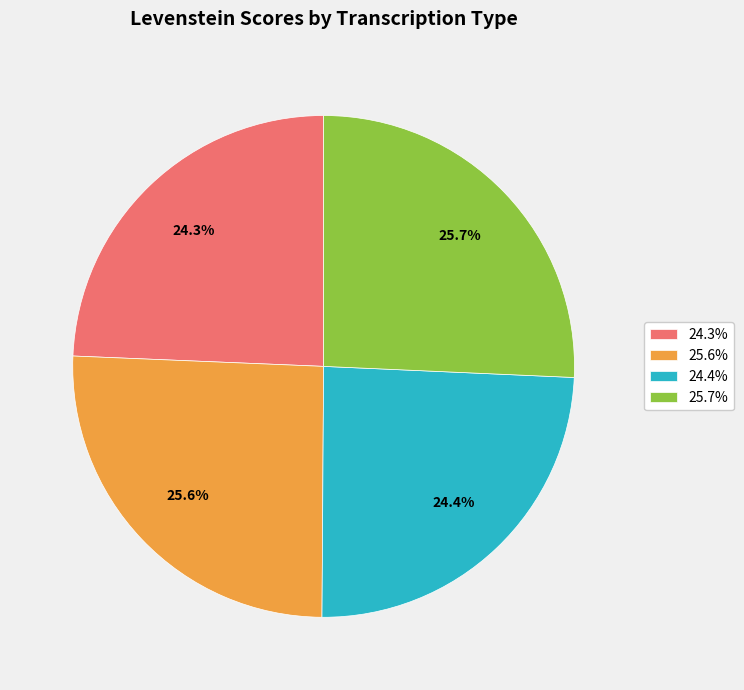

What percentage is NOT represented by 25.6%?

74.4%